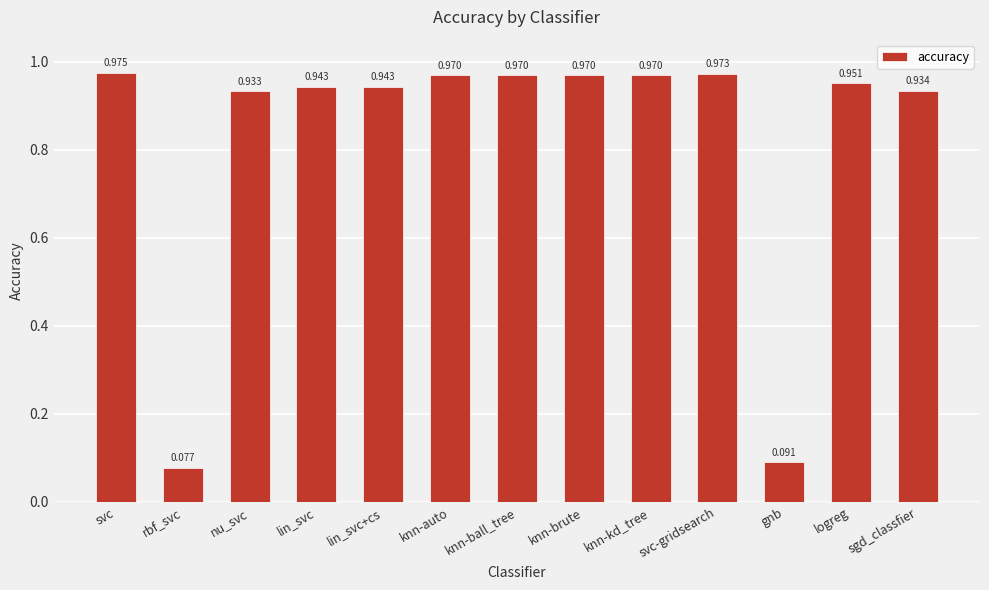

How many series are shown in this chart?

1